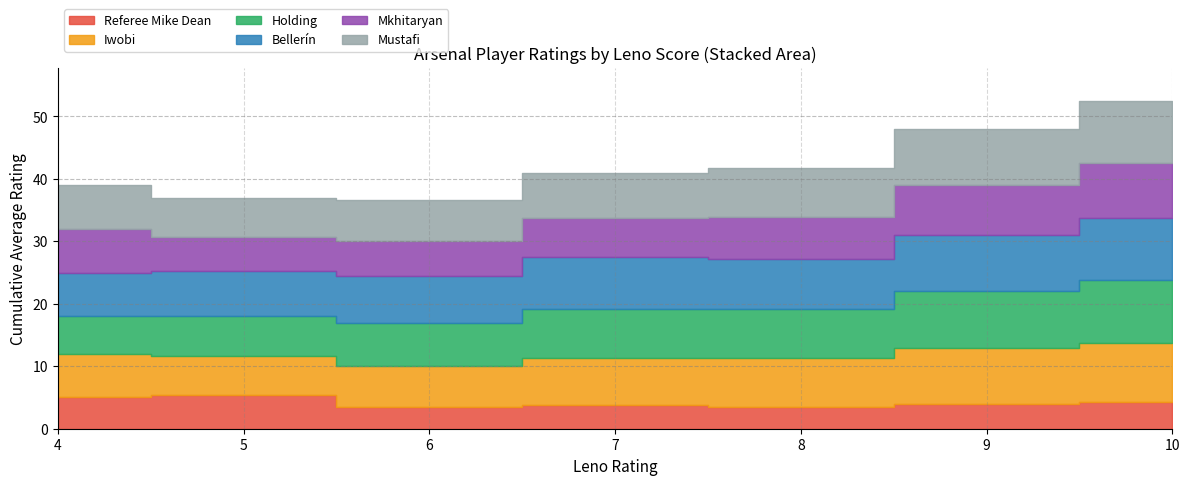

What is the total value across all series at 5?

37.5